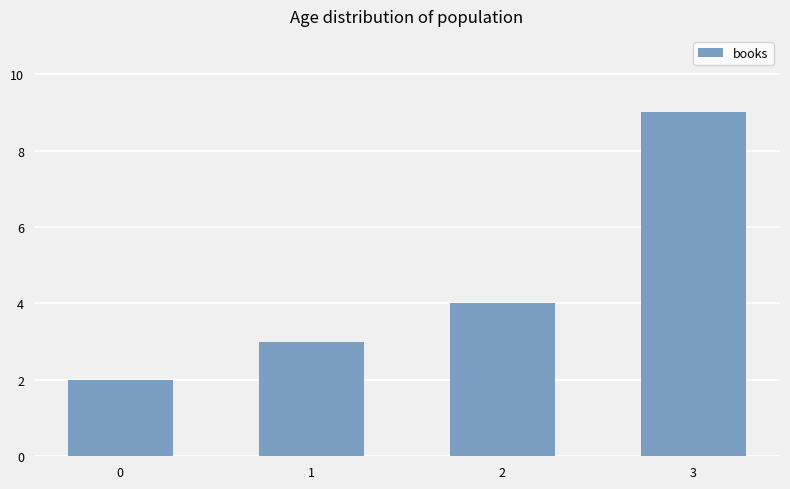

Reading left to right, what are all the values shown in this chart?

2	3	4	9